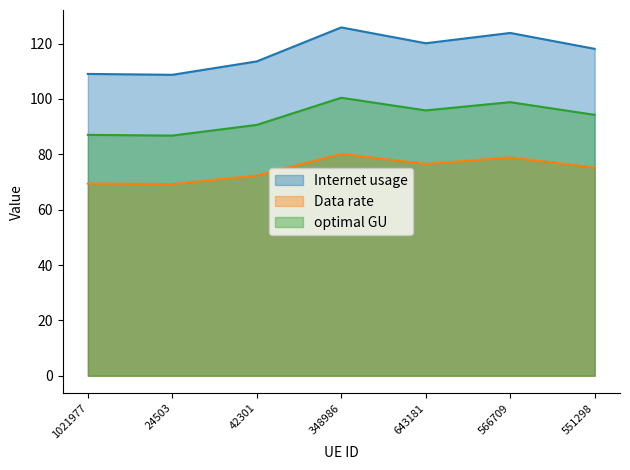

Which series has the widest spread of values?

Internet usage